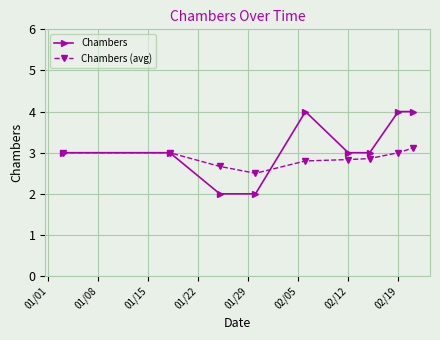

Which series has the largest total across all categories?

Chambers